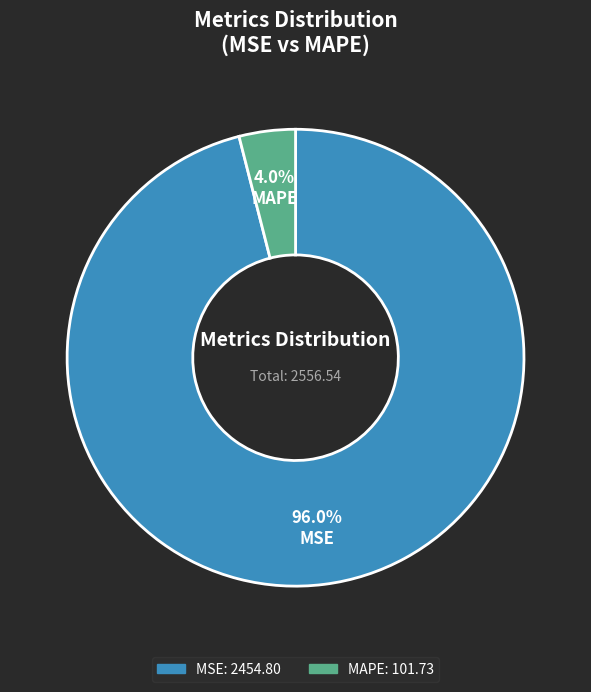

Which has a higher value, MSE or MAPE?

MSE